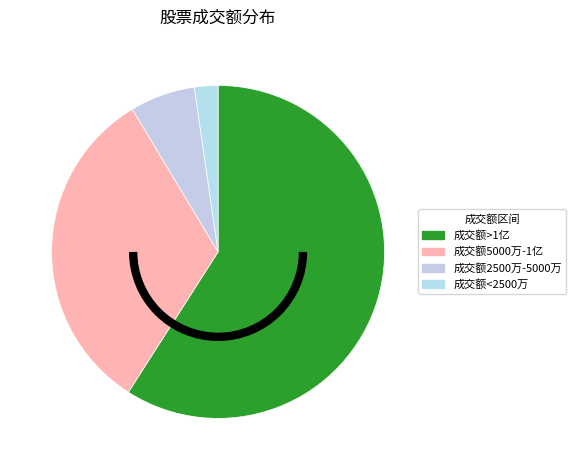

Count the number of slices in the pie.

4